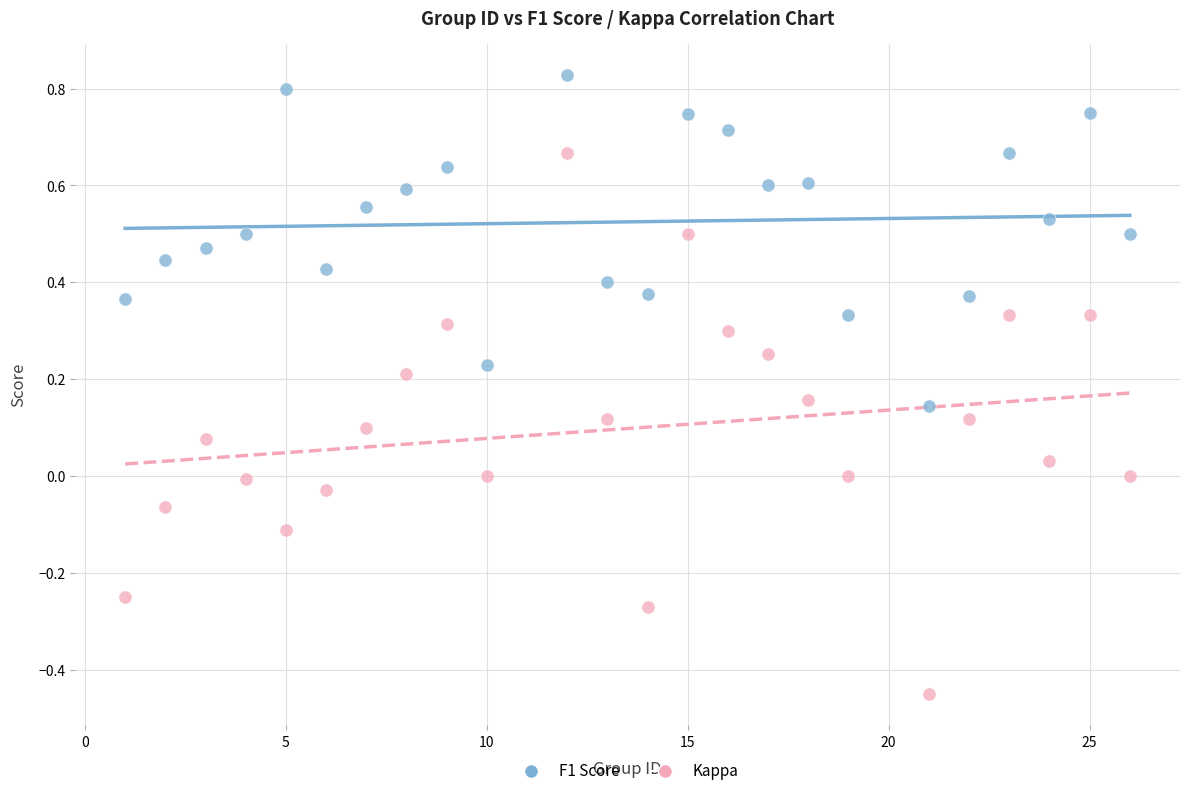

Across all data points, what is the range of Y values (max minus min)?

1.3